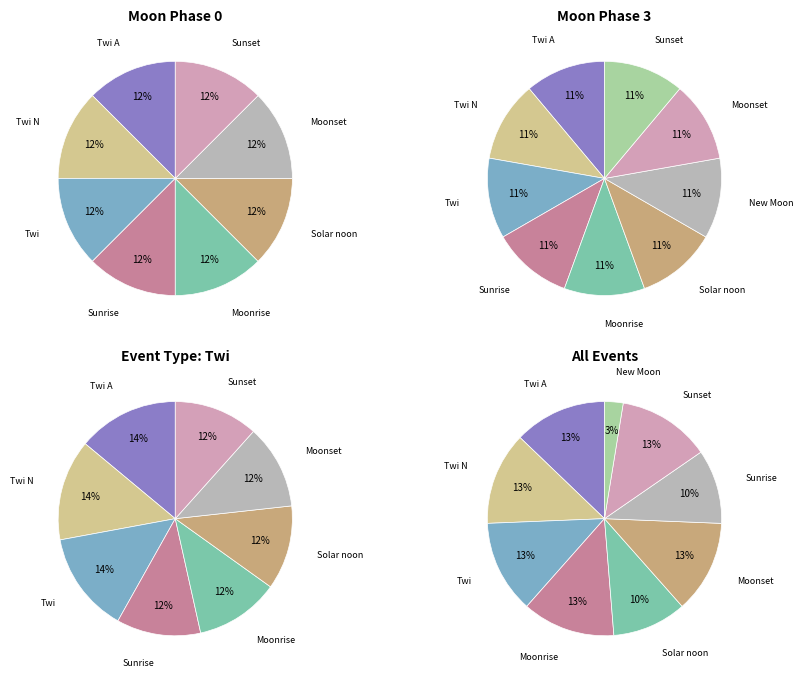

True or false: New Moon accounts for 1% of the total.

False